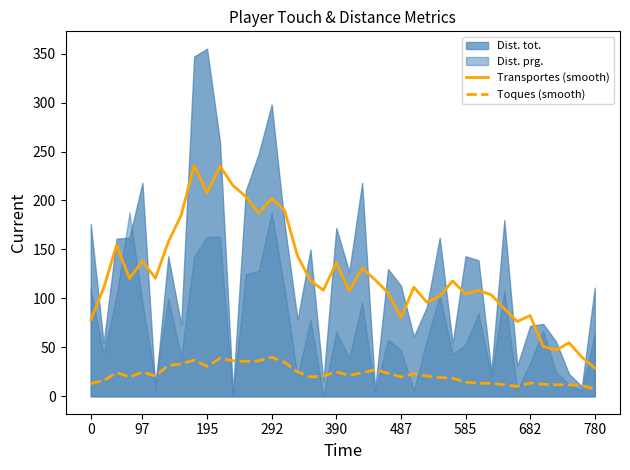

True or false: Toques (smooth) and Transportes (smooth) intersect in this chart.

False